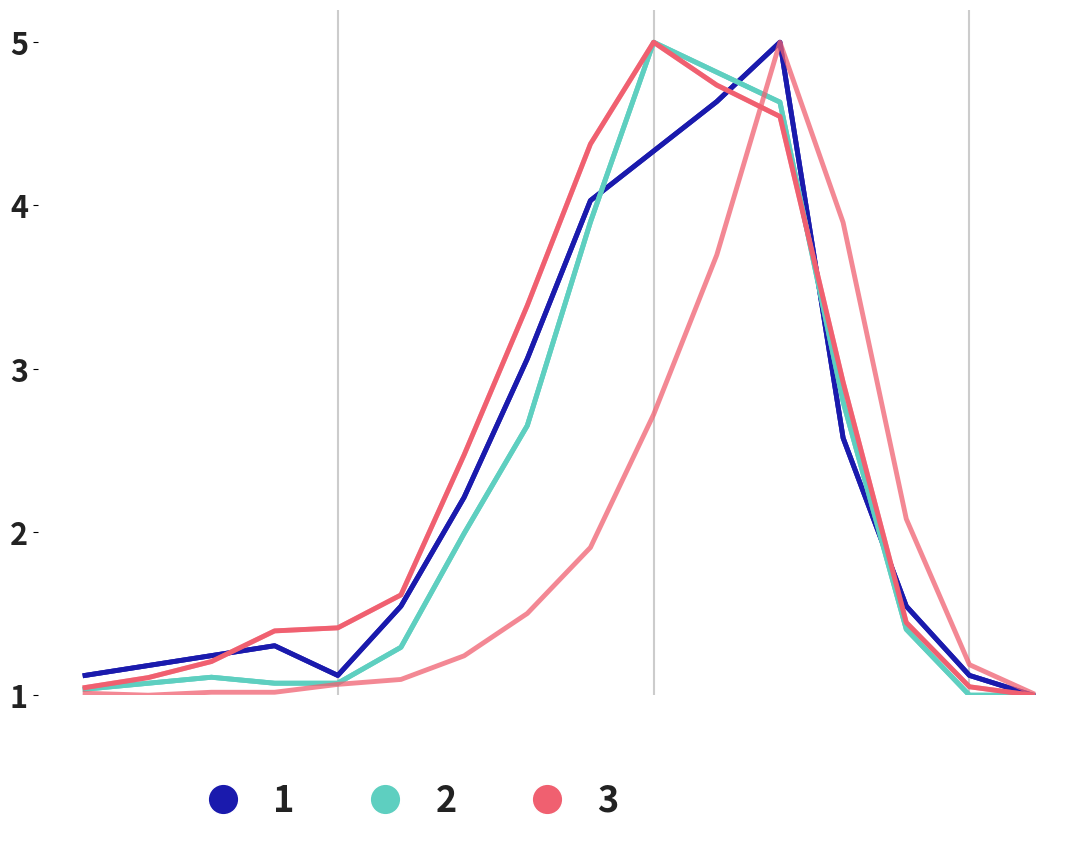

What is the difference between the maximum and second lowest values in the patients_in_icu series?

4.0